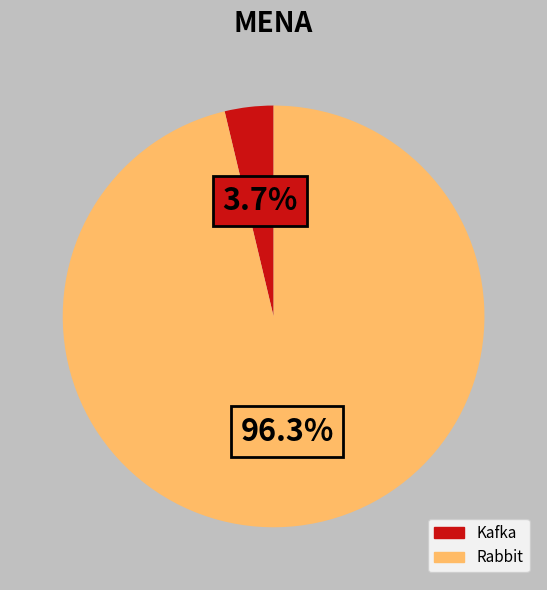

Count the number of slices in the pie.

2